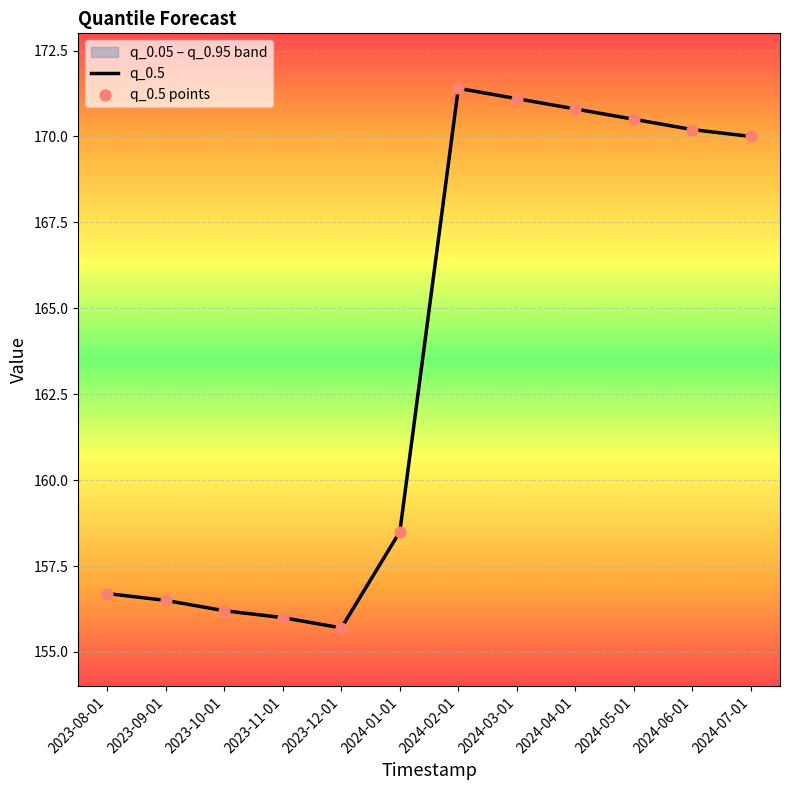

Which series has the widest spread of Y values?

q_0.5